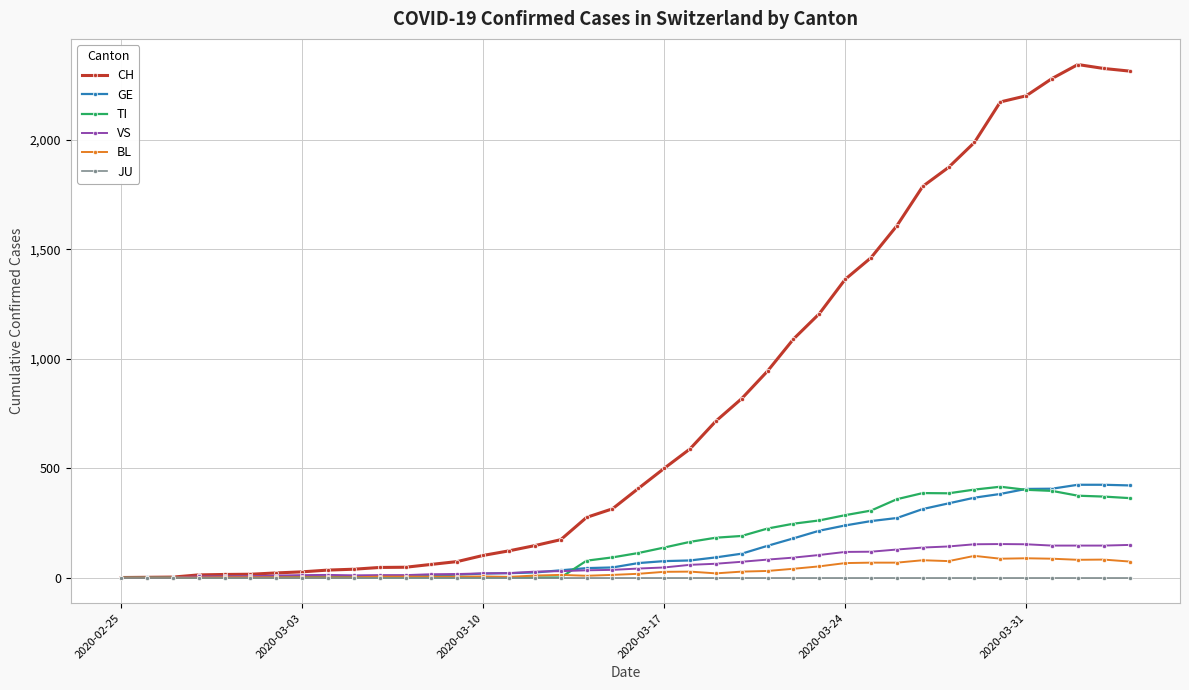

Which series has the widest spread of values?

CH